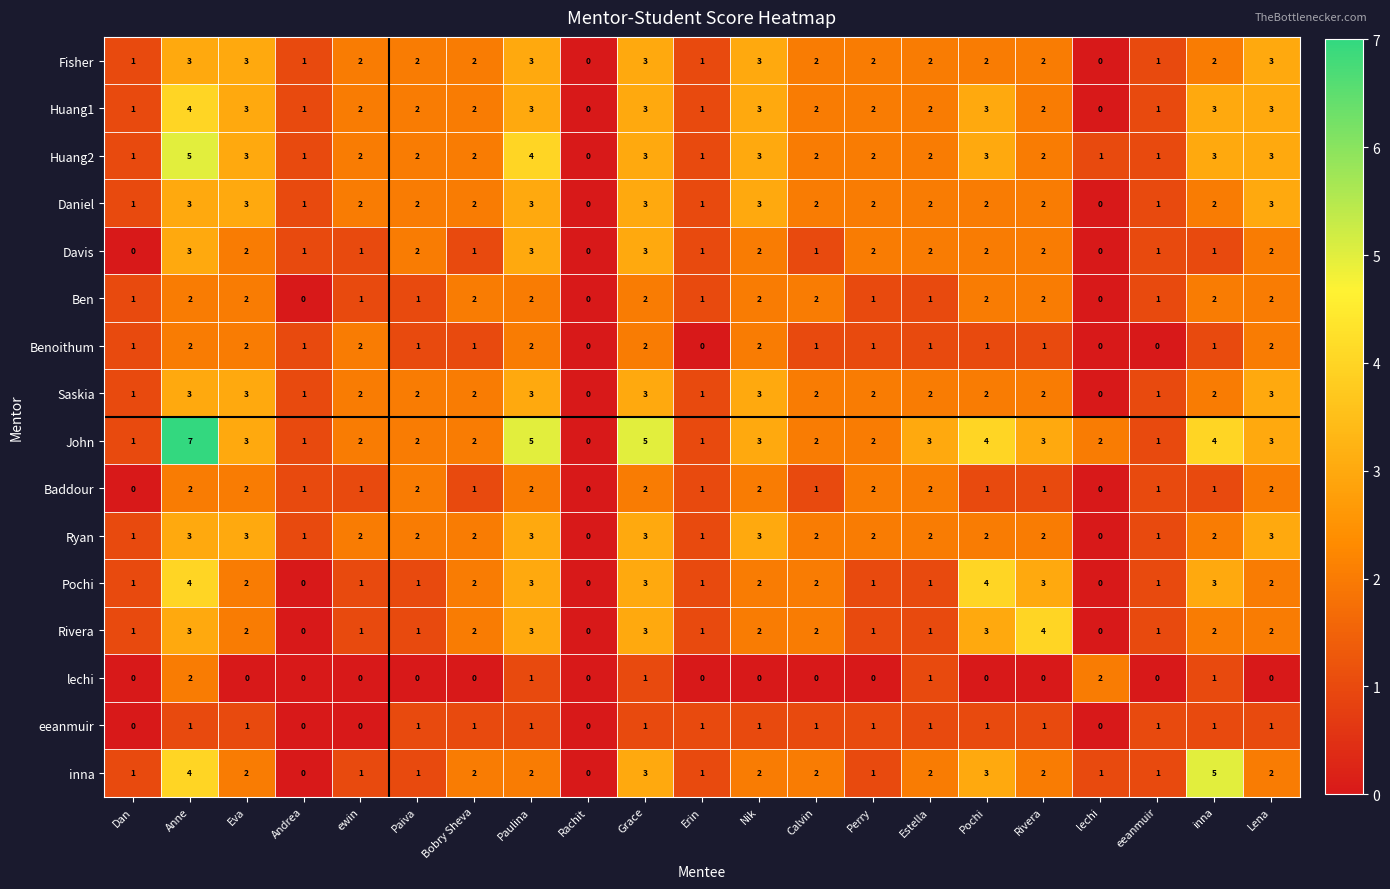

What is the spread (max minus min) of values at Paulina?

4